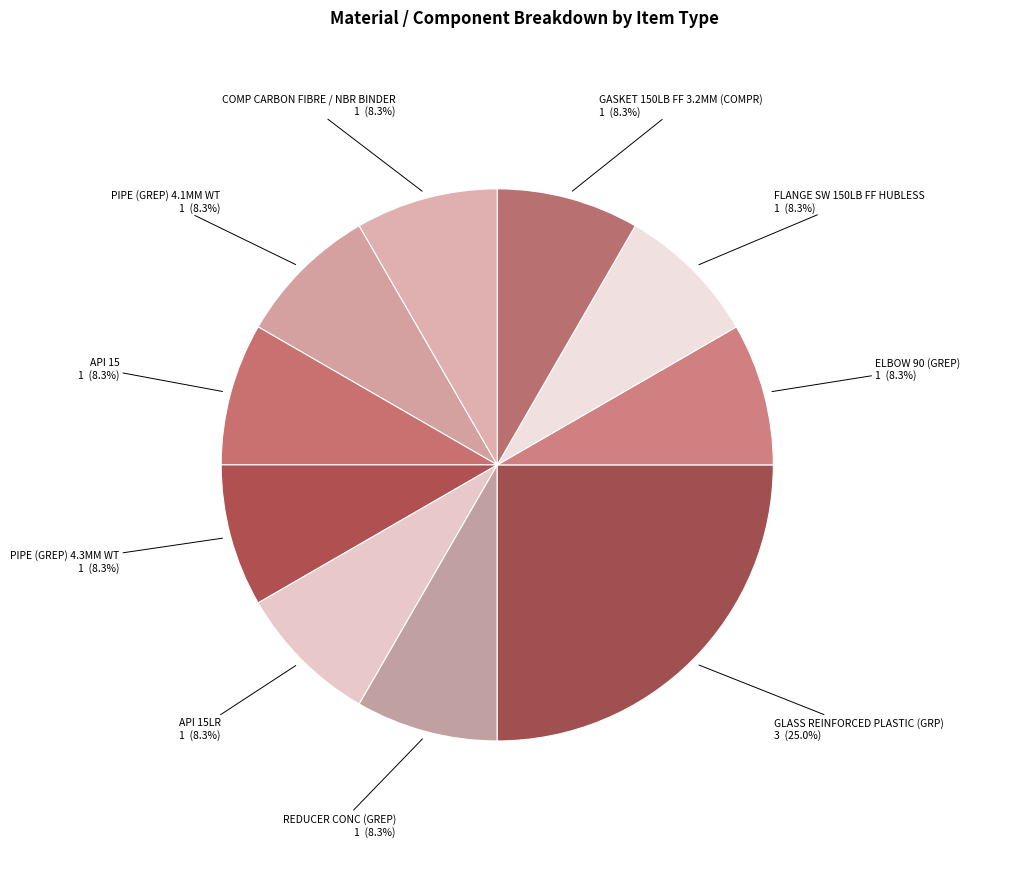

How many slices are in this pie chart?

10